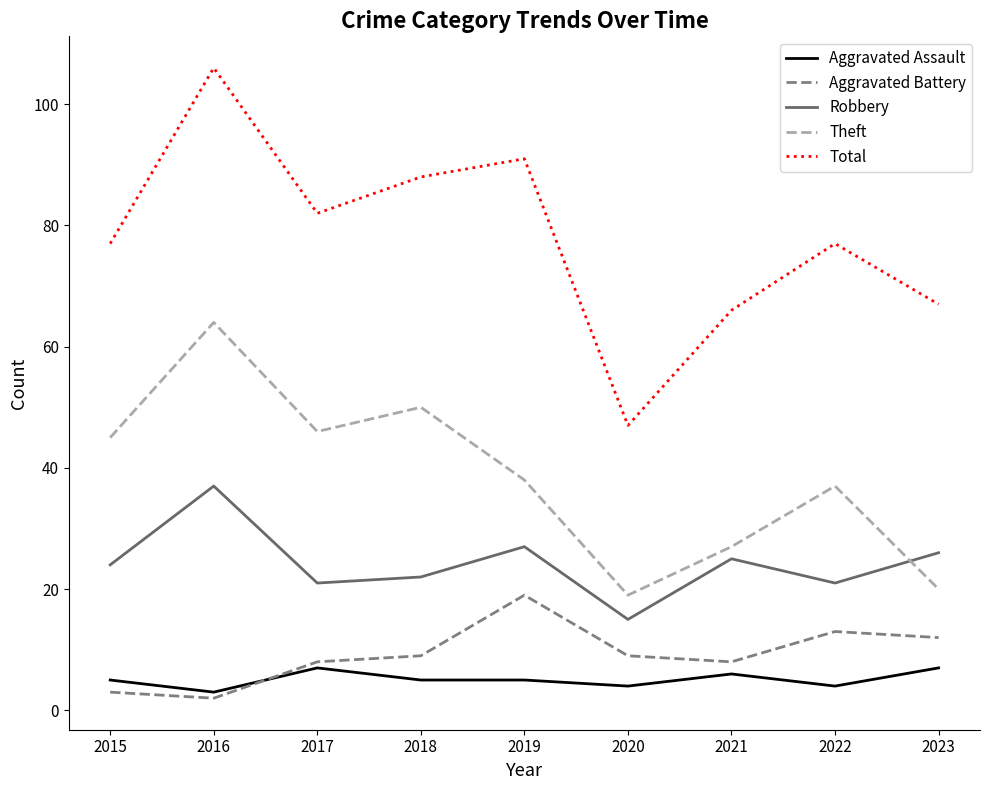

List the series in order of their peak value, lowest first.

Aggravated Assault, Aggravated Battery, Robbery, Theft, Total